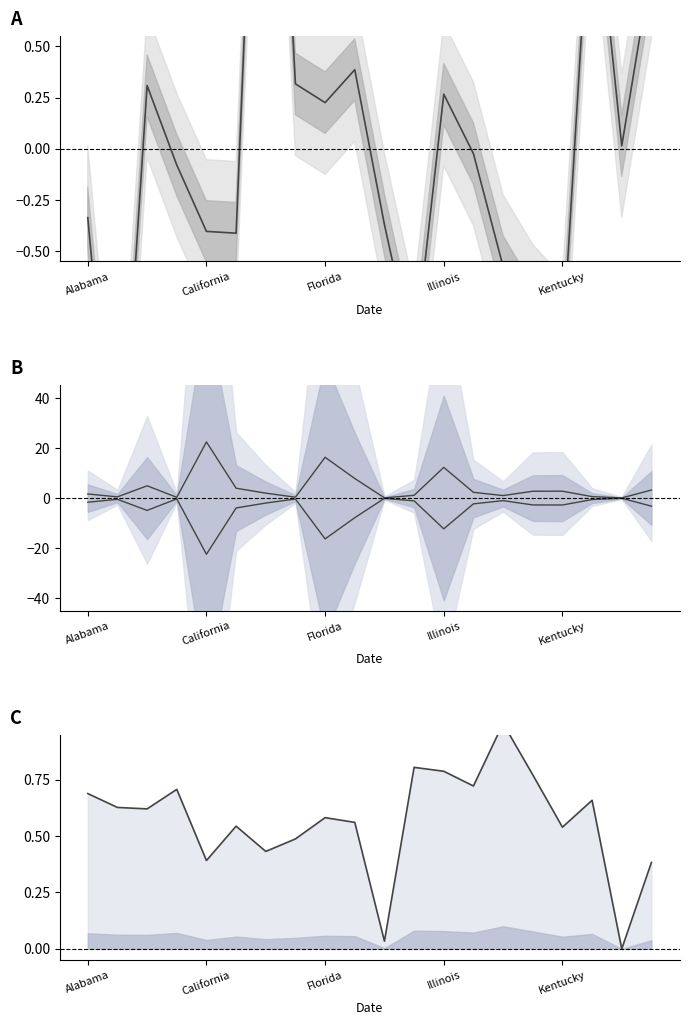

What is the minimum value for Active upper?

0.1